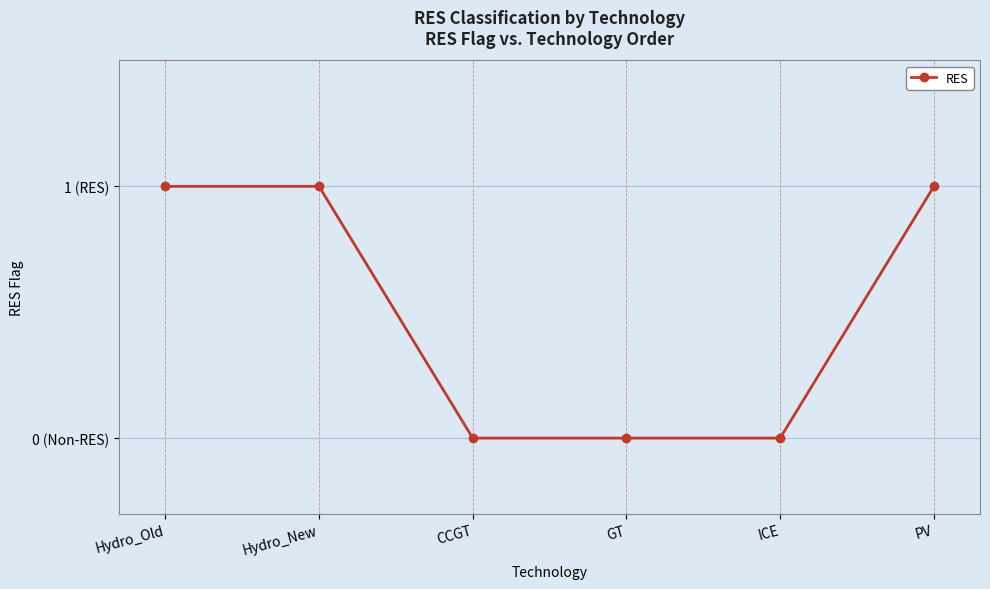

What is the difference between the maximum and minimum values?

1